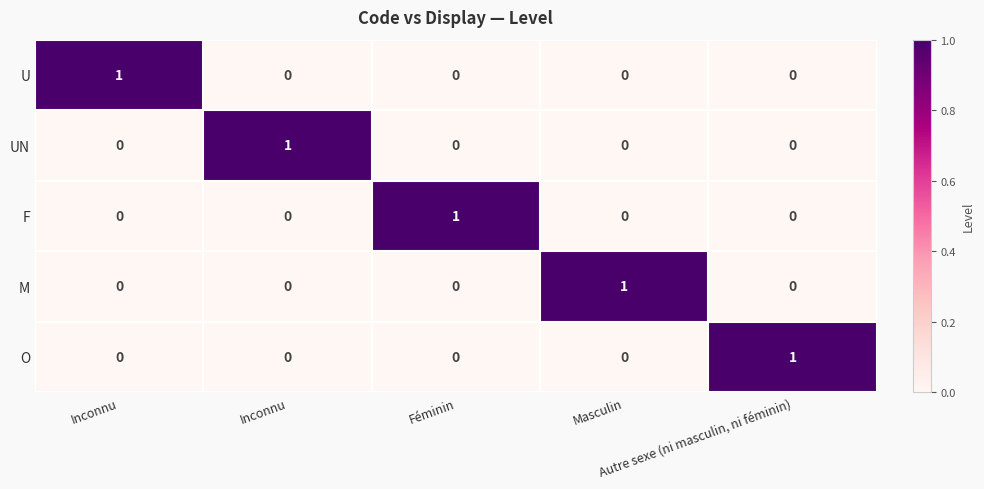

At which category is the sum across all series the highest?

Inconnu